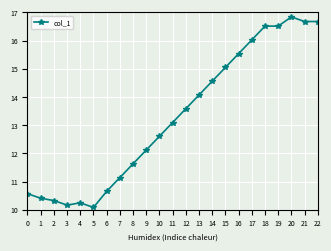

What is the sum of the values at 10 and 20?

29.4